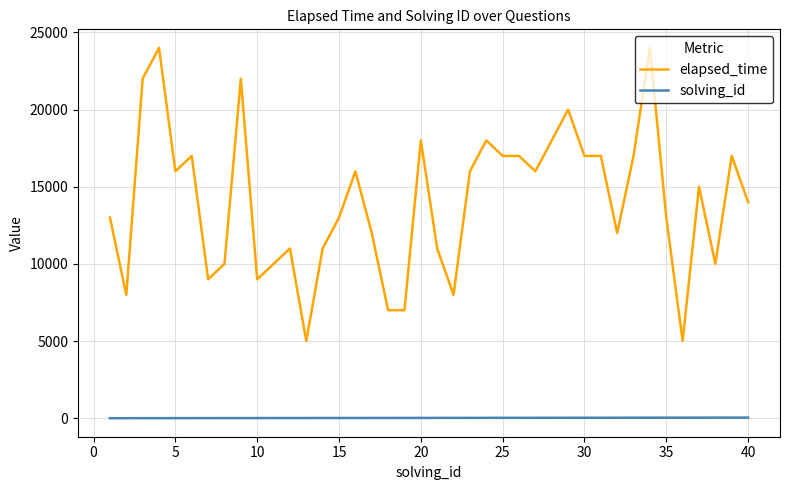

At how many categories does at least one series exceed 3831?

40